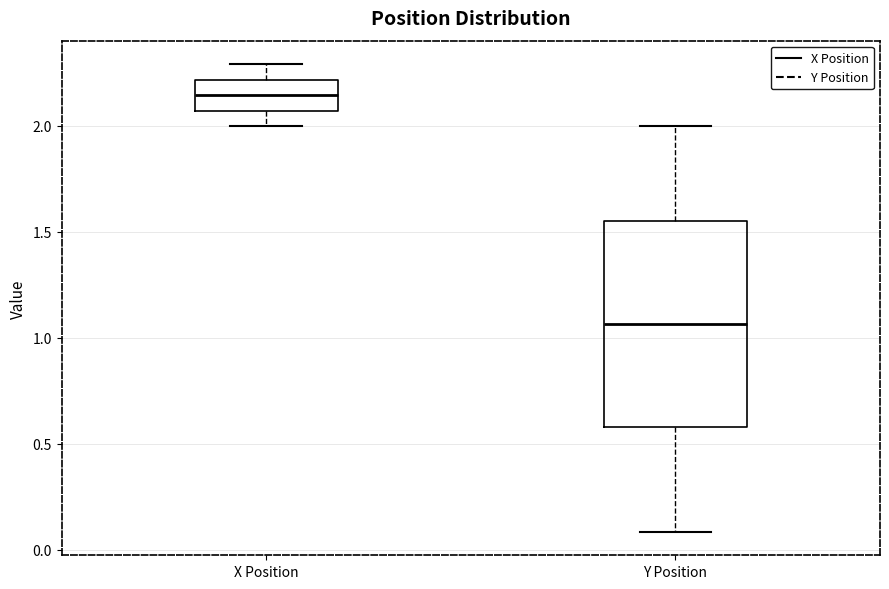

Which box is the tallest, from its lower edge to its upper edge?

Y Position